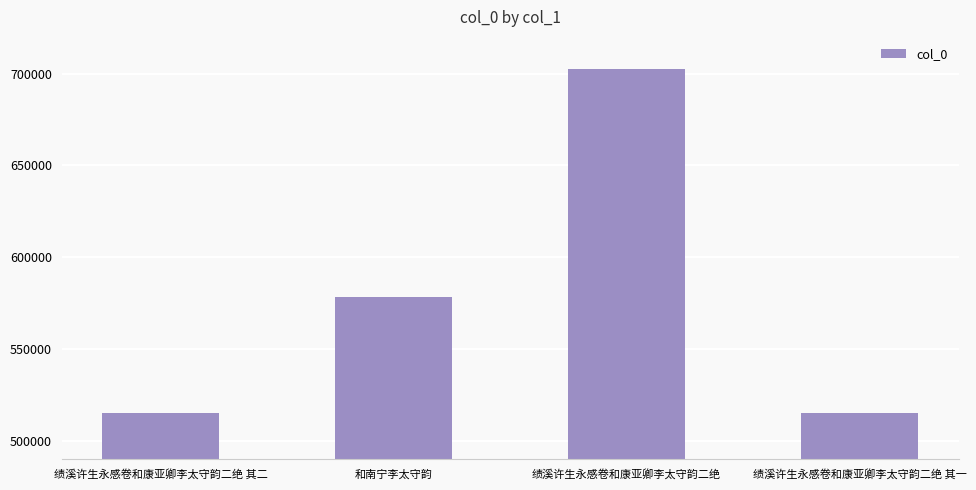

Between 绩溪许生永感卷和康亚卿李太守韵二绝 其一 and 绩溪许生永感卷和康亚卿李太守韵二绝, which is larger?

绩溪许生永感卷和康亚卿李太守韵二绝